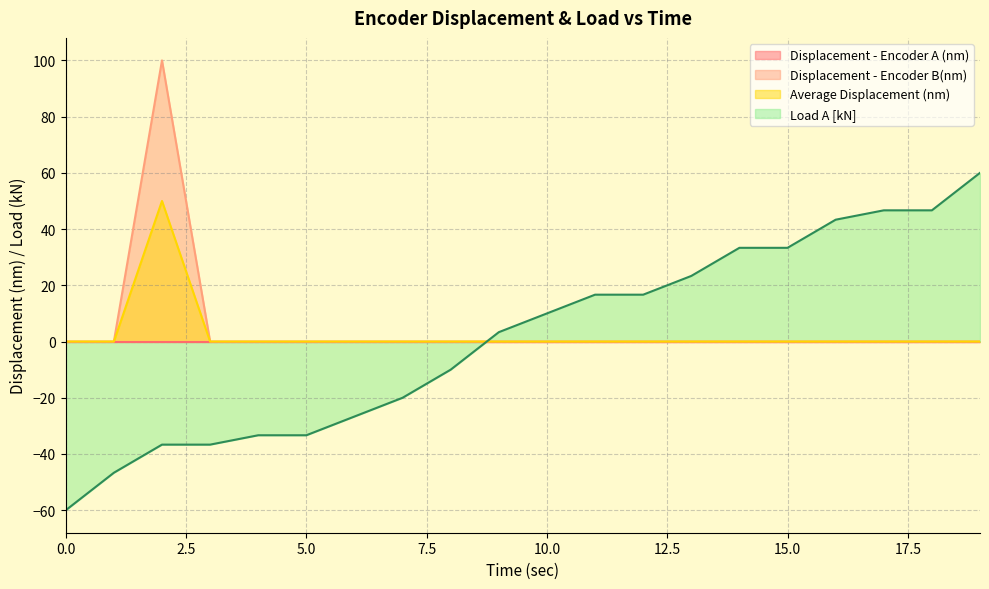

Is it true that Displacement - Encoder B(nm) equals 0.0 at 3?

True